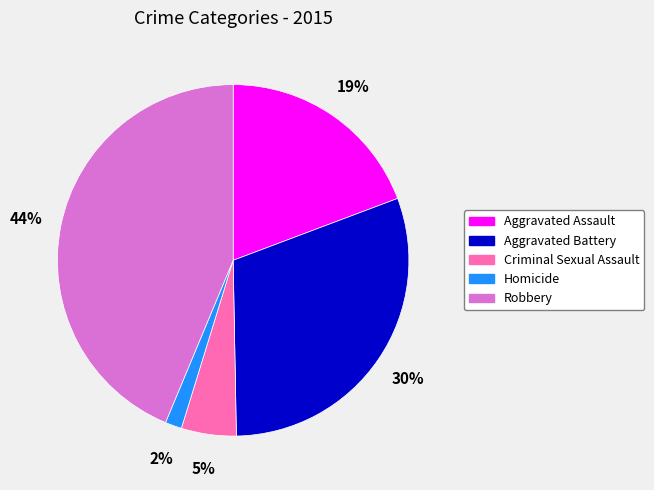

Approximately how many times larger is the value at Criminal Sexual Assault compared to Aggravated Assault?

0.3